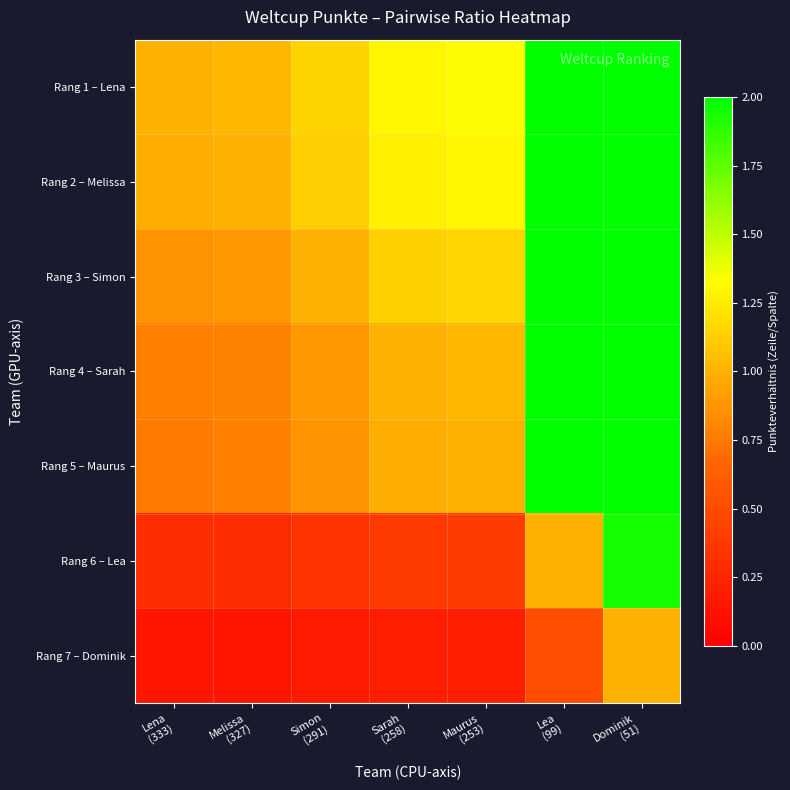

Which has a higher value, Simon
(291) or Lea
(99)?

Lea
(99)